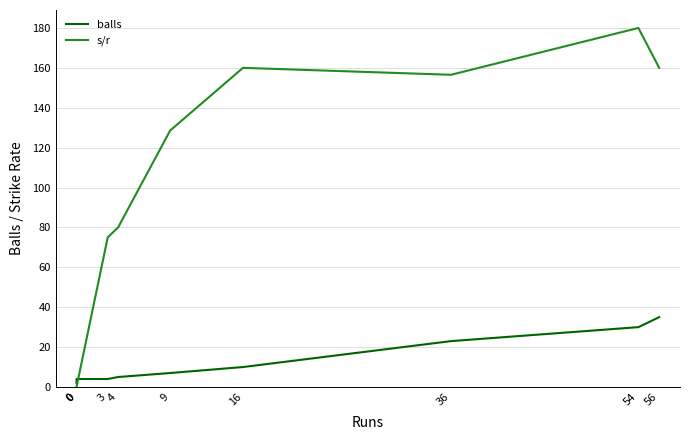

At which category does the chart reach its peak across all series?

54